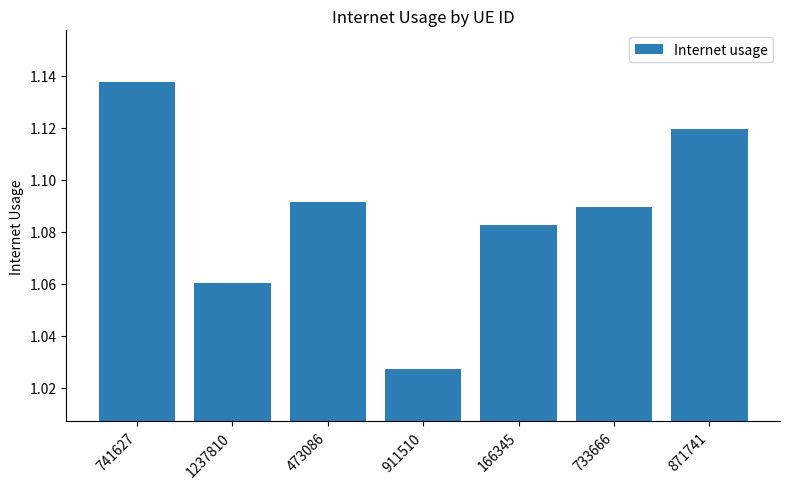

List the labels in order of value, smallest first.

911510, 1237810, 166345, 733666, 473086, 871741, 741627